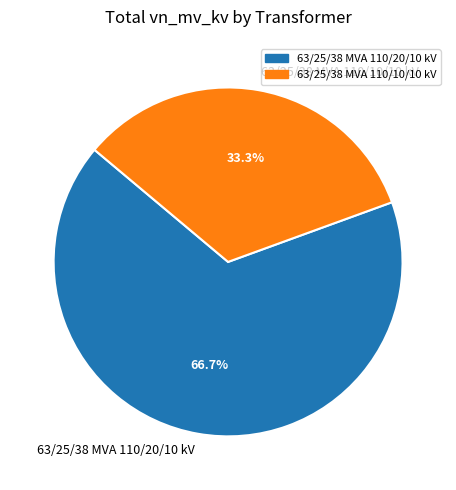

To the nearest percent, what portion does 63/25/38 MVA 110/10/10 kV represent?

33%